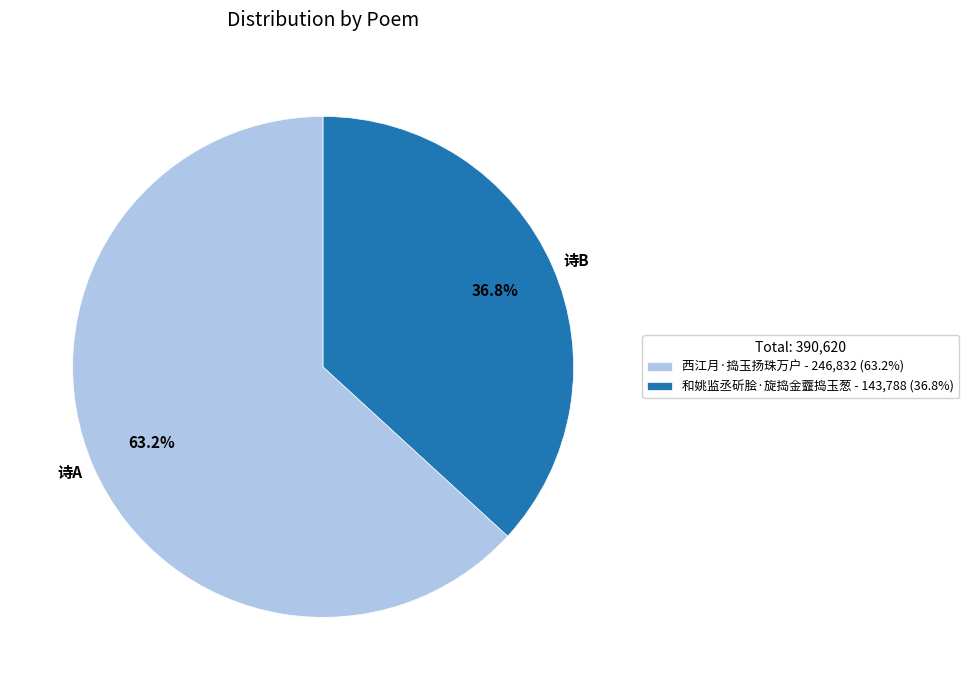

What percentage is the 西江月·捣玉扬珠万户 slice, to the nearest percent?

63%